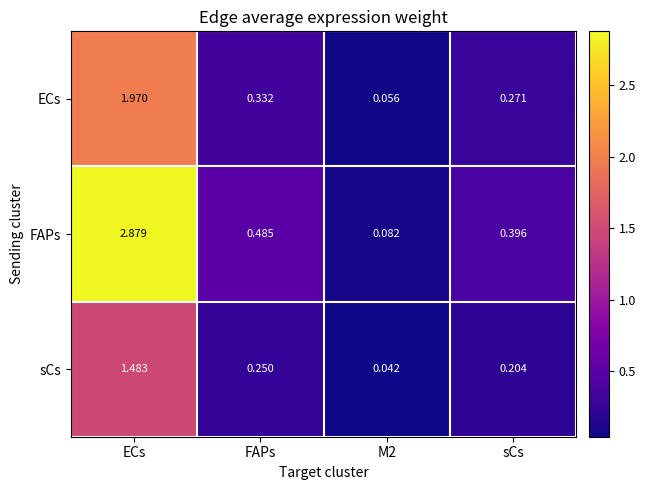

Which label corresponds to the largest value in the chart?

ECs